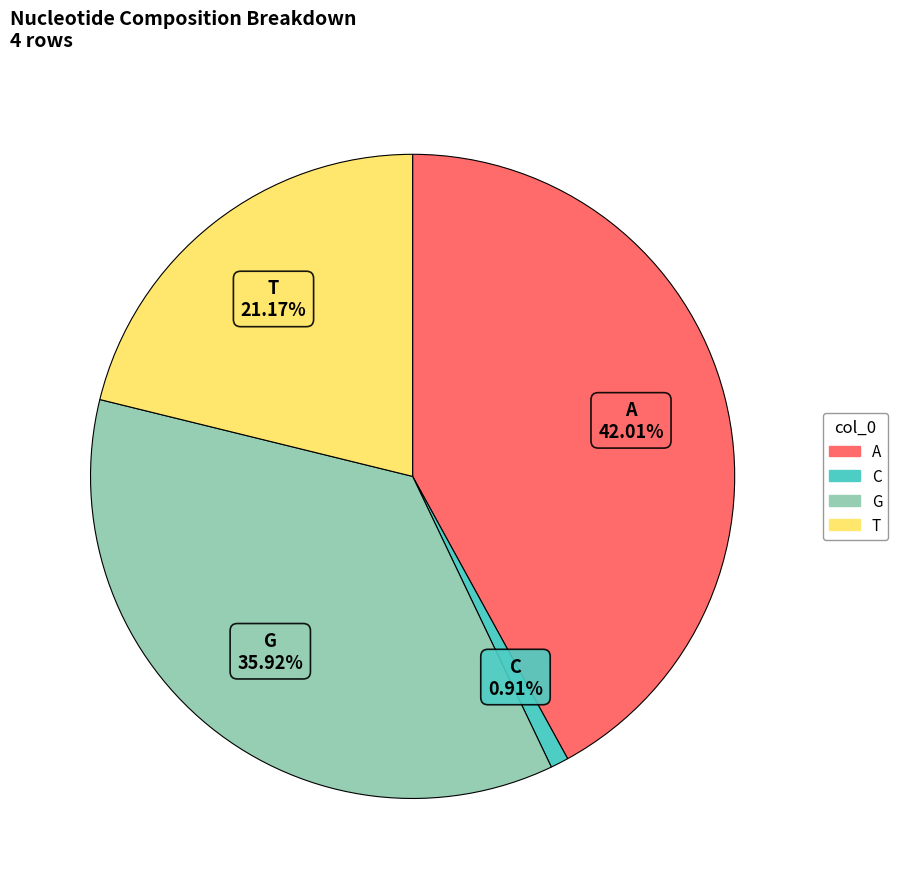

Is the sum of A and C greater than half?

No